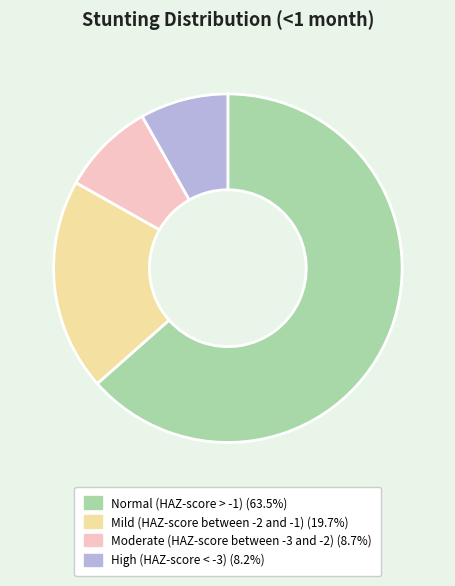

Is the sum of High (HAZ-score < -3) and Moderate (HAZ-score between -3 and -2) greater than half?

No